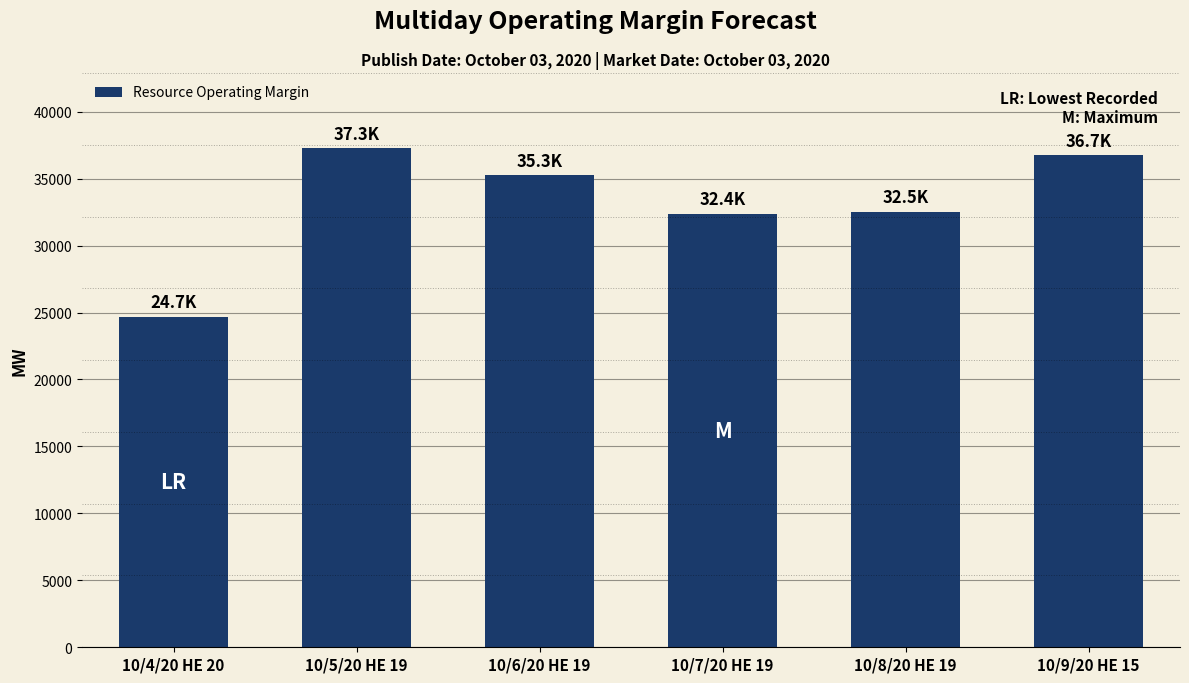

Does the chart contain stacked bars?

No